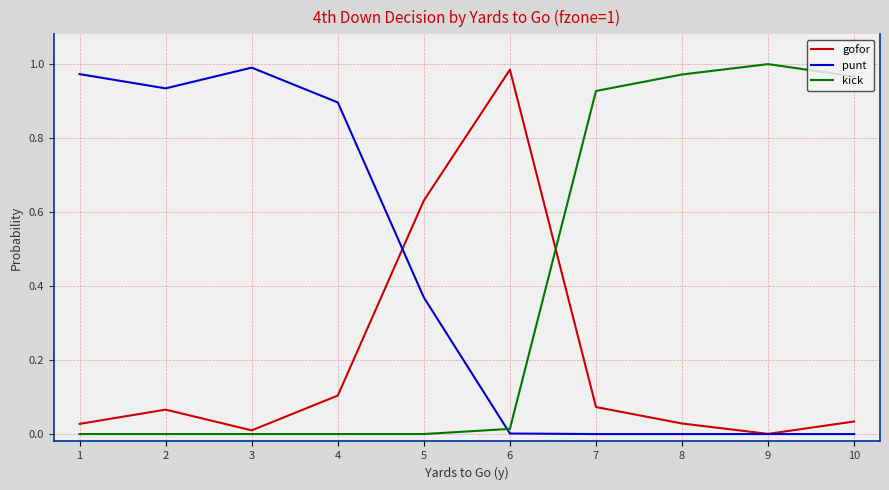

Between 5 and 8, which series saw the biggest shift?

kick